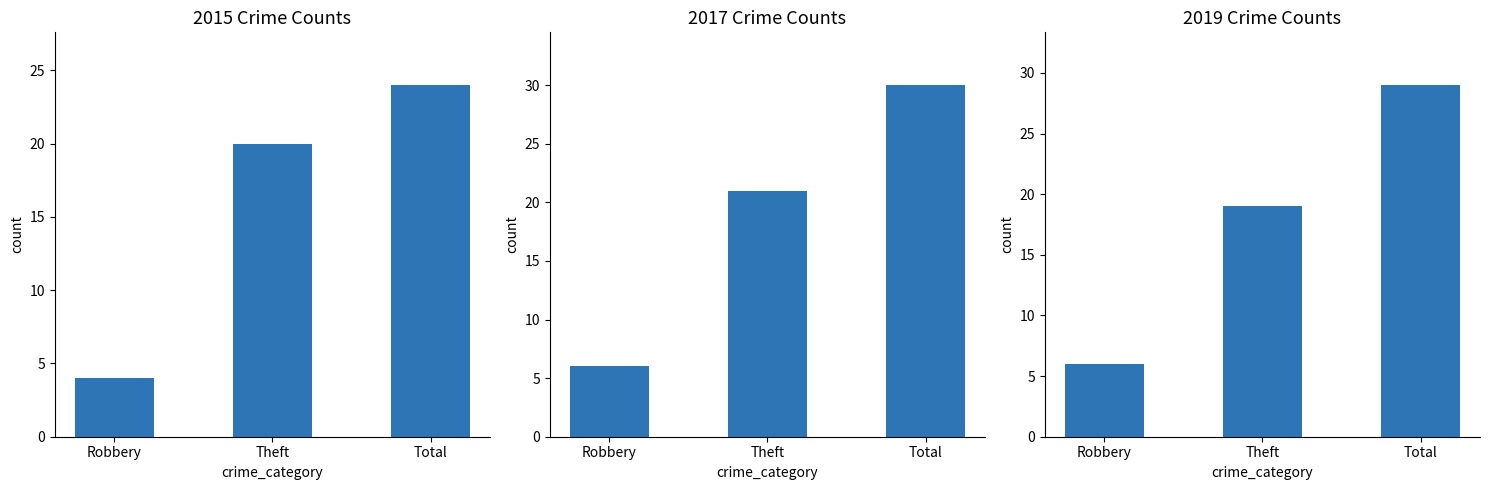

How many groups of bars are there?

3